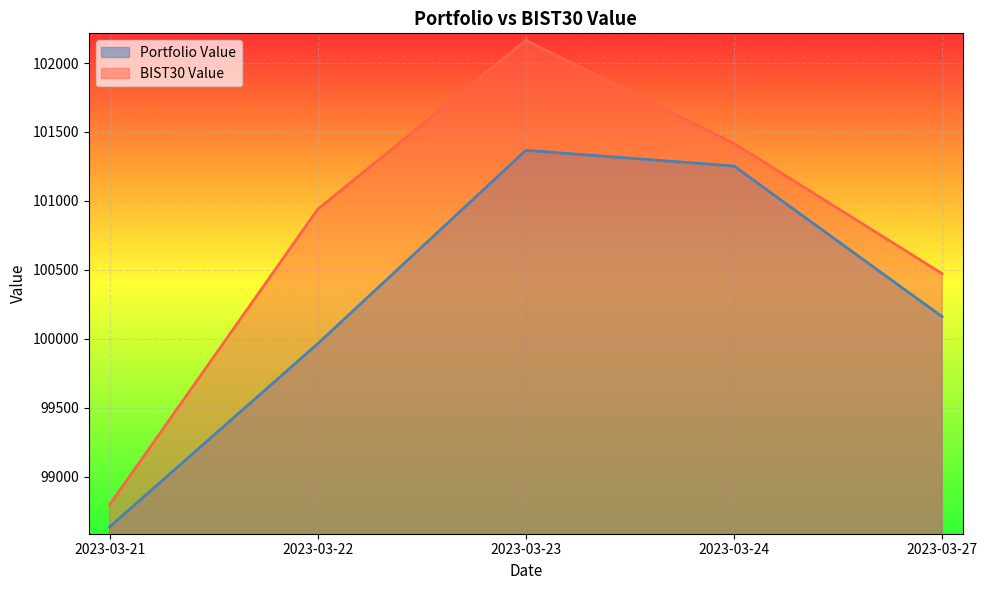

Read the BIST30 Value value at 2023-03-23.

102164.7